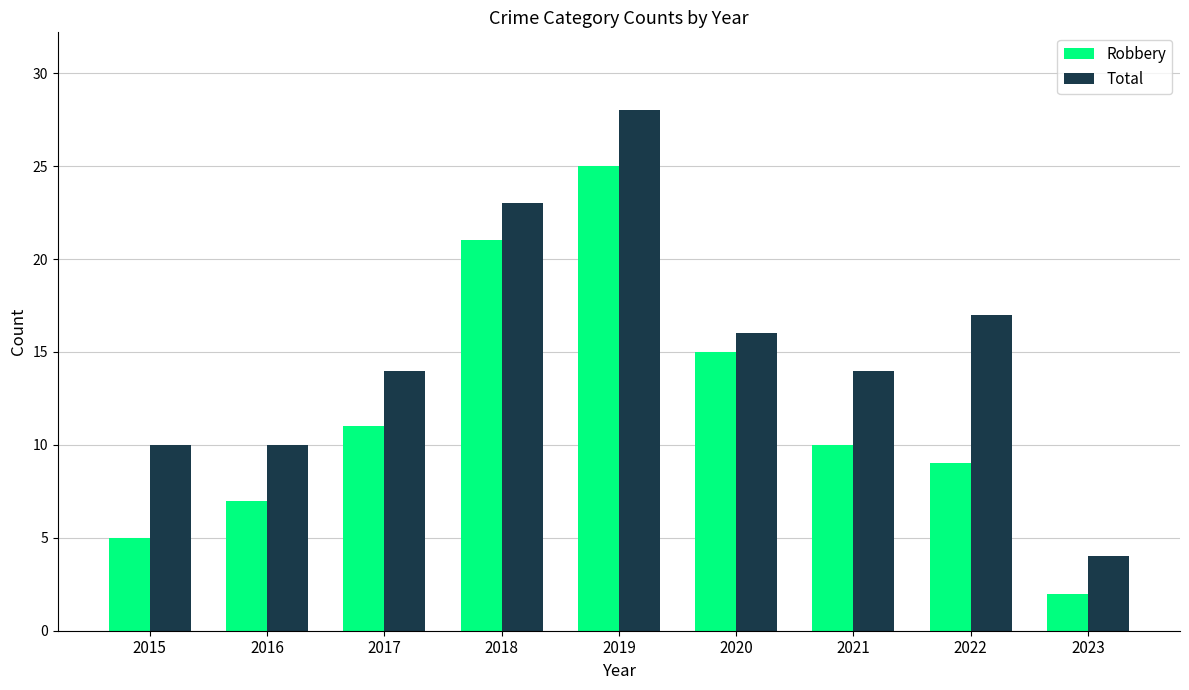

Reading left to right, list all the values displayed in this chart.

Robbery: 2015=5	2016=7	2017=11	2018=21	2019=25	2020=15	2021=10	2022=9	2023=2
Total: 2015=10	2016=10	2017=14	2018=23	2019=28	2020=16	2021=14	2022=17	2023=4